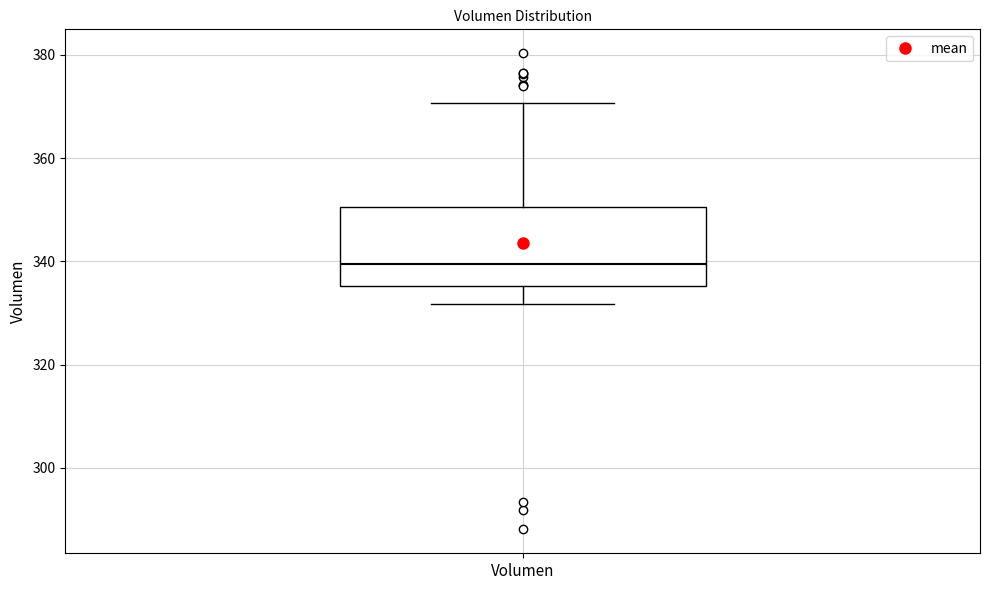

Transcribe this box plot: give where the median line is, the range the box spans, and where the two whiskers end, as read against the y-axis. The values are not printed on the chart, so give them approximately, as read against the axis.

median 340, box 336 to 350, whiskers 332 to 370